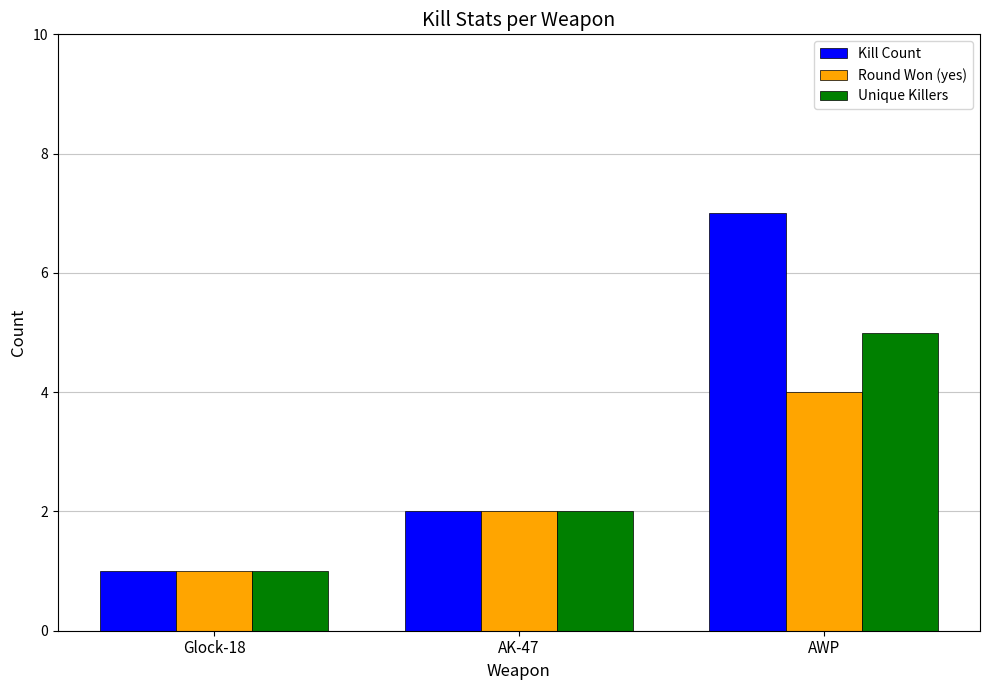

Which label corresponds to the smallest value in the chart?

Glock-18